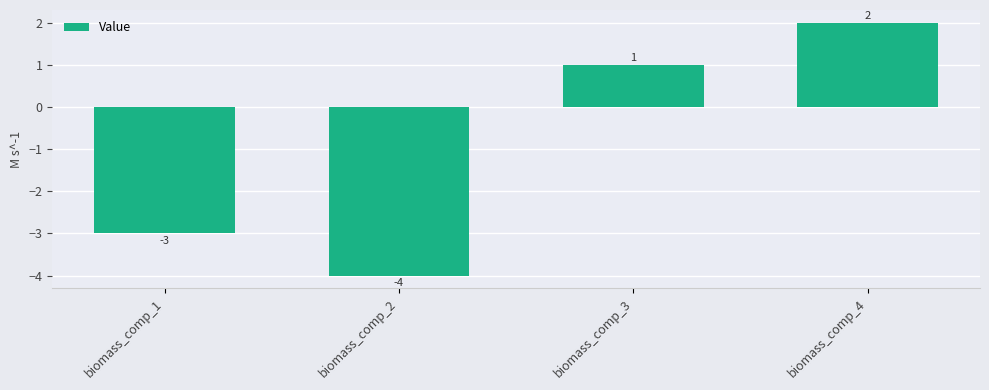

The value at biomass_comp_4 is 3. True or false?

False